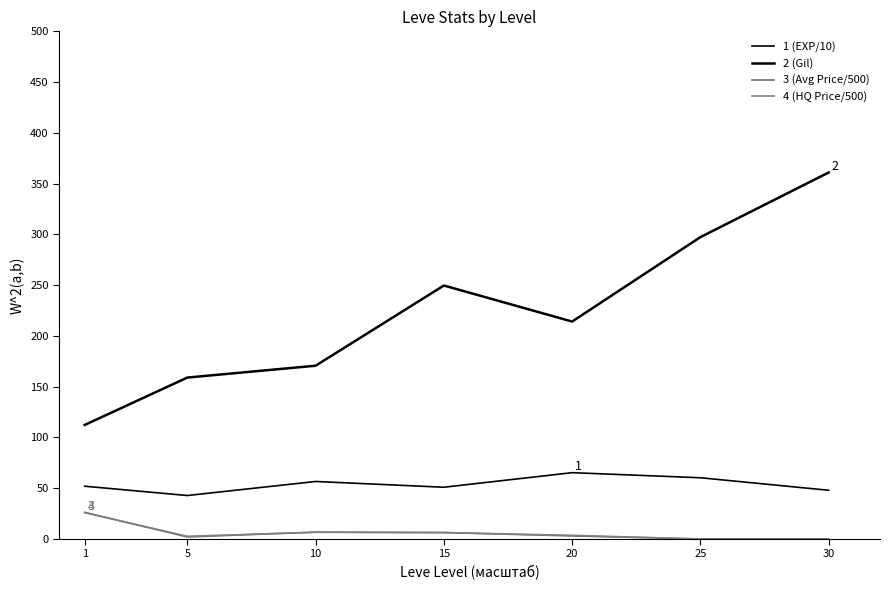

How many lines are shown in the chart?

4